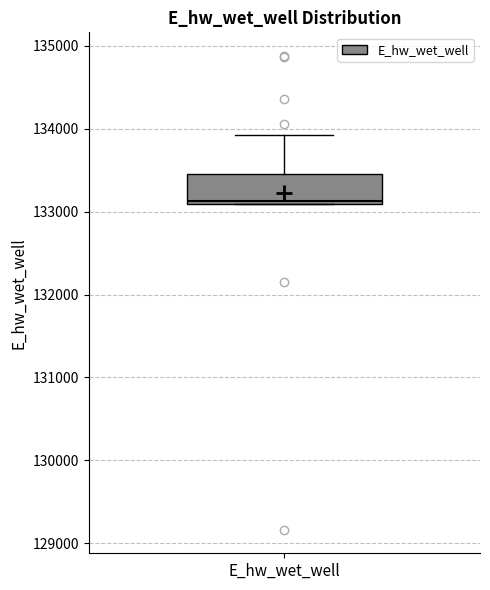

Transcribe this box plot: give where the median line is, the range the box spans, and where the two whiskers end, as read against the y-axis. The values are not printed on the chart, so give them approximately, as read against the axis.

median 133100, box 133100 to 133500, whiskers 133100 to 133900